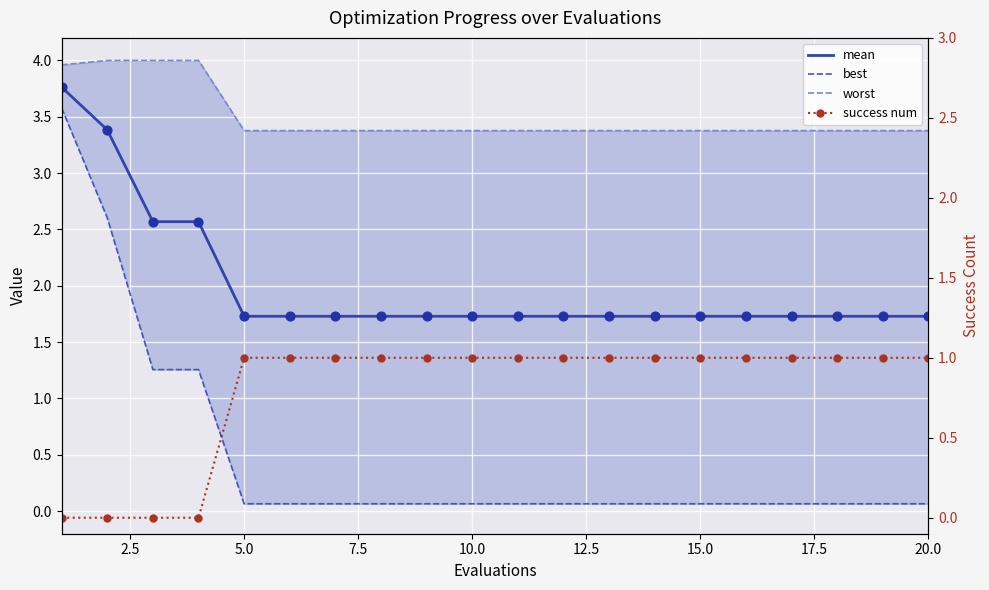

What is the total value across all series at 2.5?

10.0